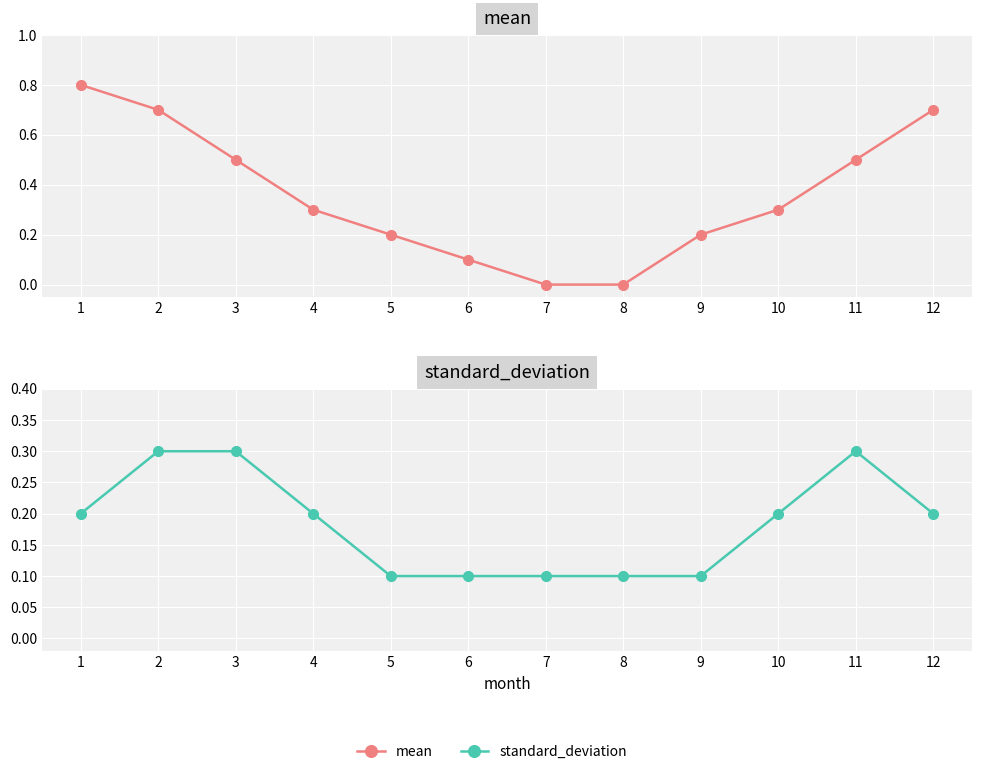

What is the value of the standard_deviation point at the 4th from the left?

0.2